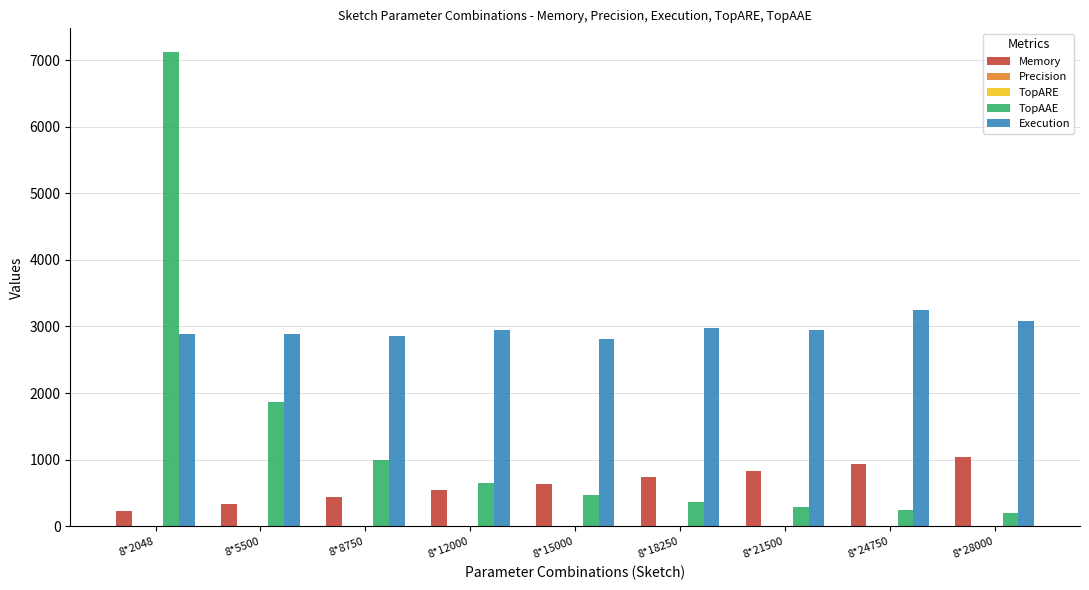

At which label is TopAAE closest to 3658?

8*5500